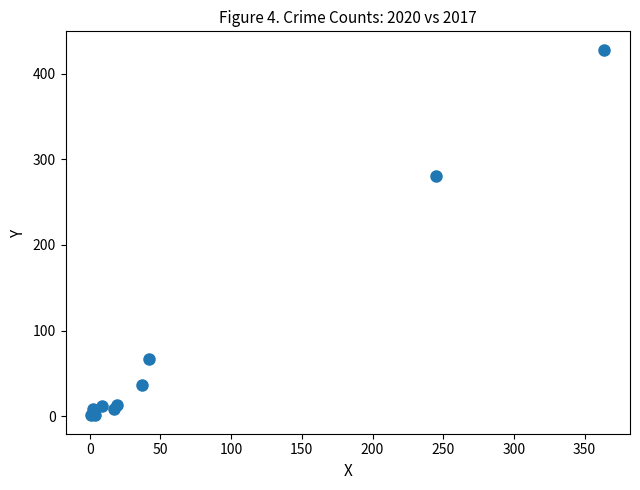

What Y value in the scatter plot is closest to 214?

280